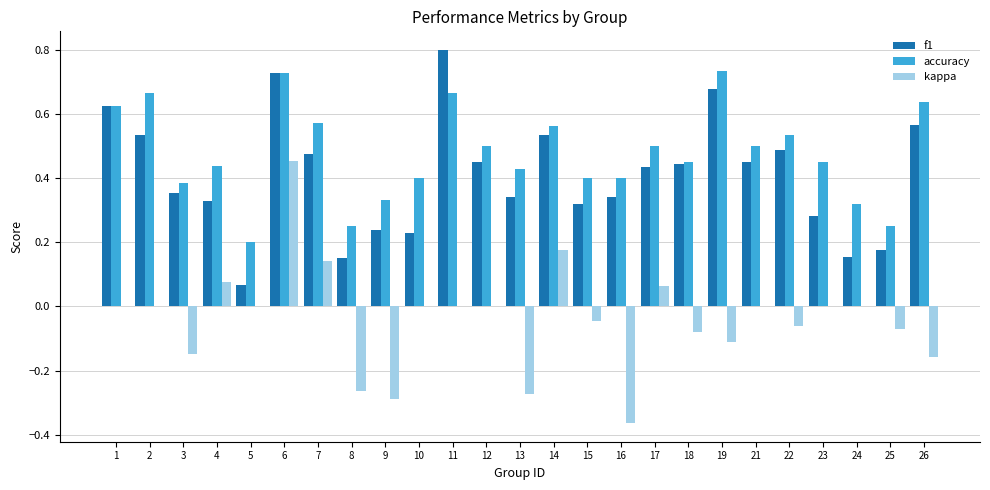

Are the bars grouped side by side (vs. stacked)?

Yes